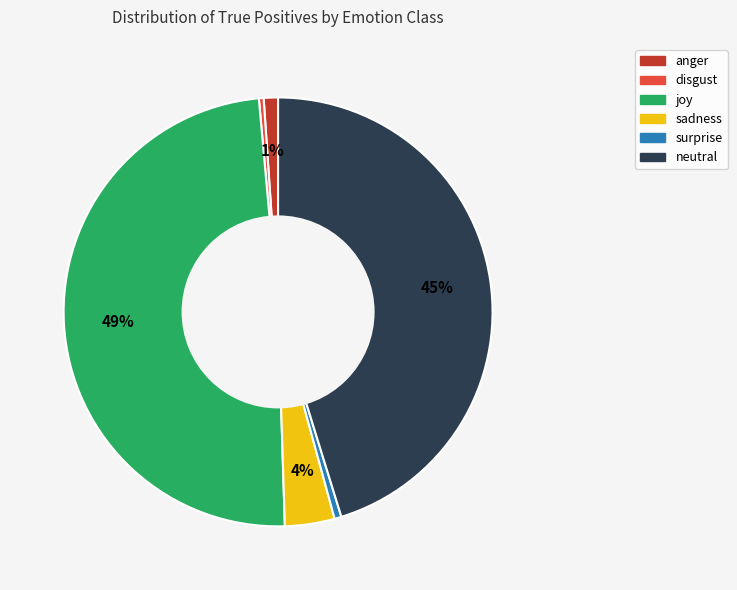

To the nearest percent, what is the difference between the disgust and joy slice percentages?

49%